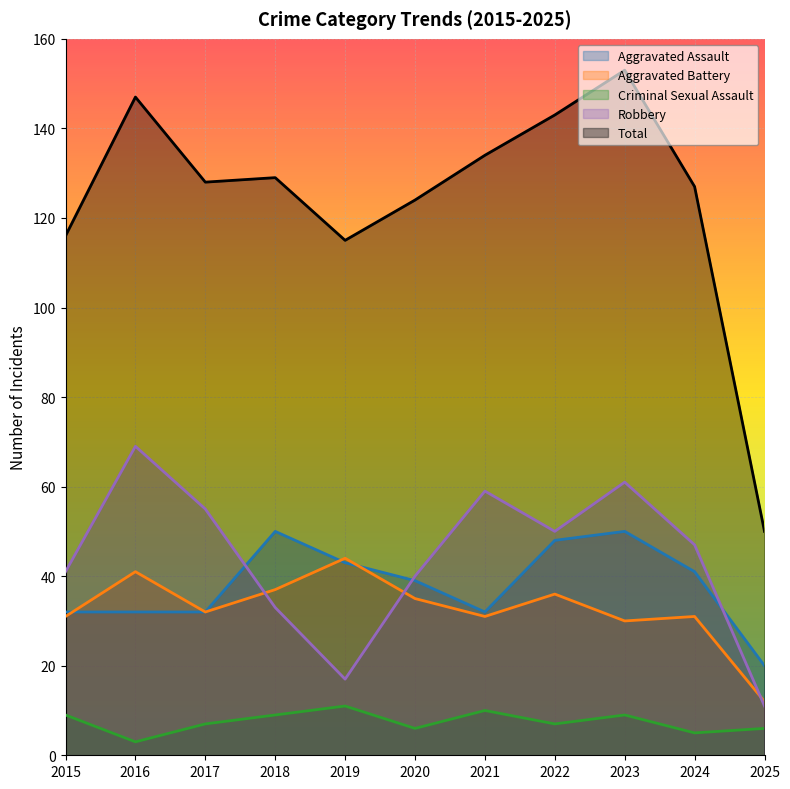

Read the Aggravated Assault value at 2016, to the nearest 10.

30